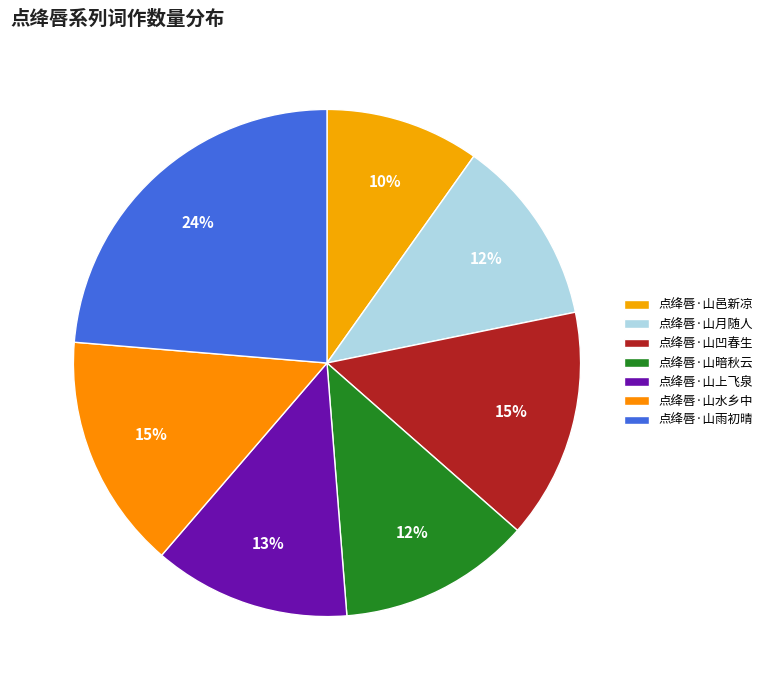

How many segments does this pie chart have?

7